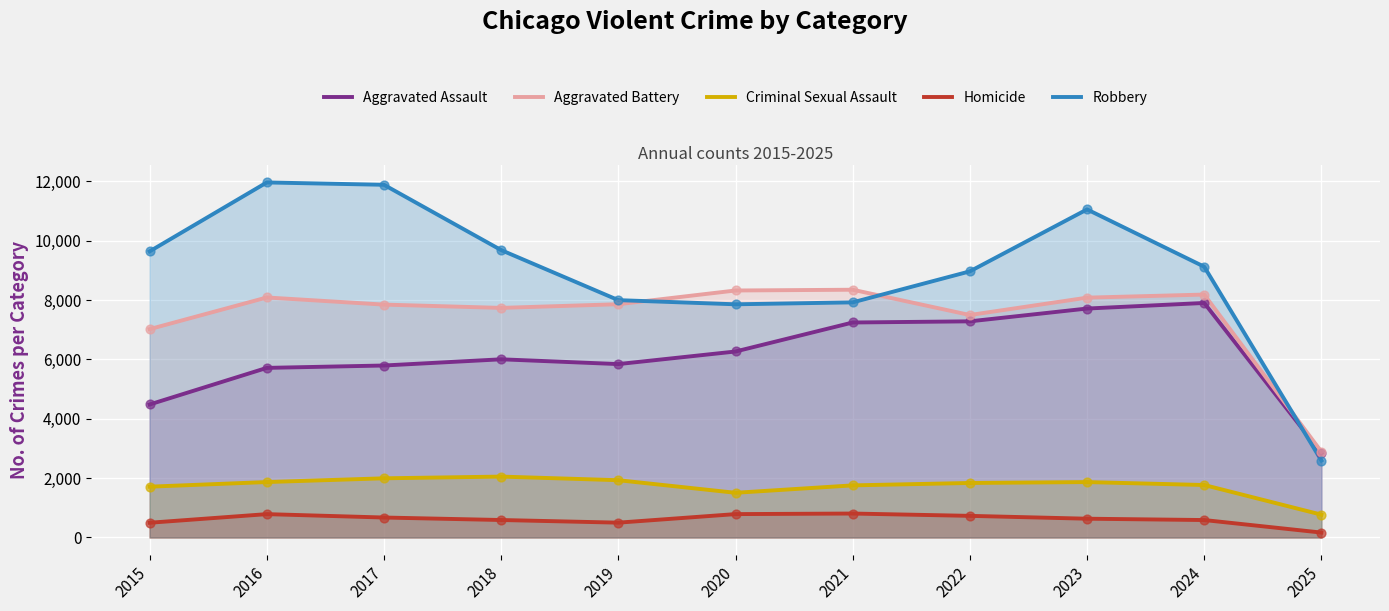

Which series has the largest total across all categories?

Robbery